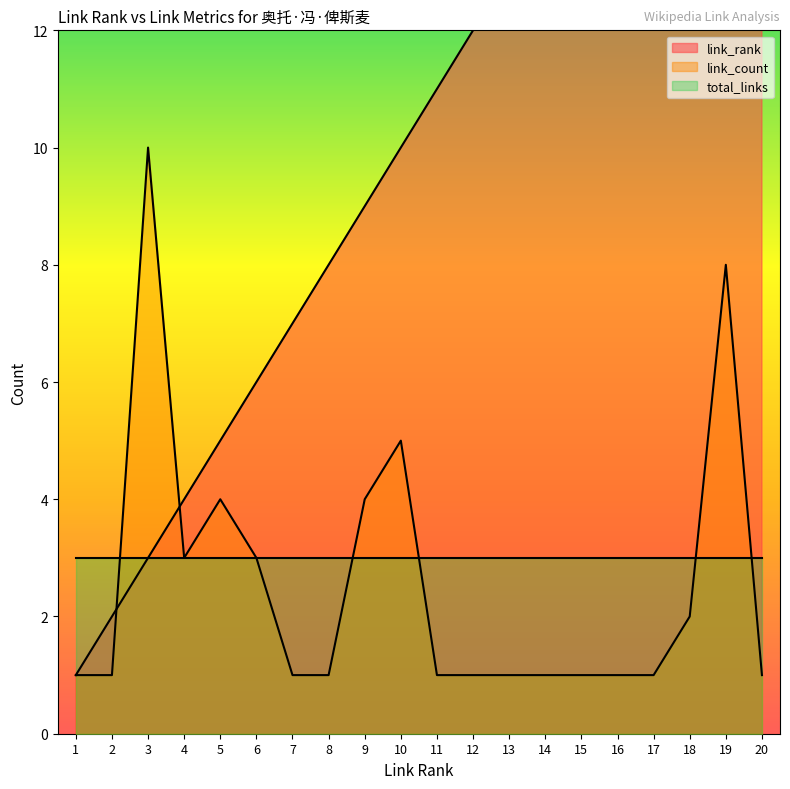

What is the value of the link_count point at the 10th from the left?

5